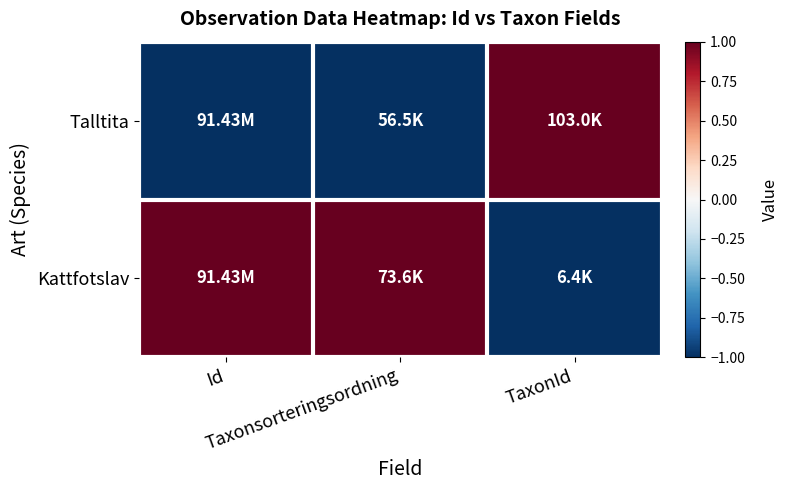

At which category is the sum across all series the highest?

Id